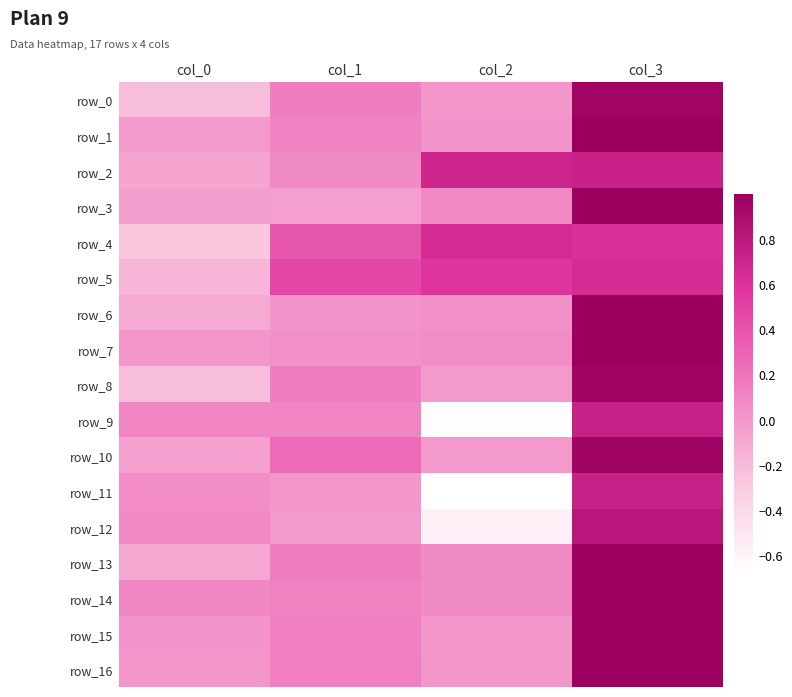

How many values in row_10 are above zero?

2